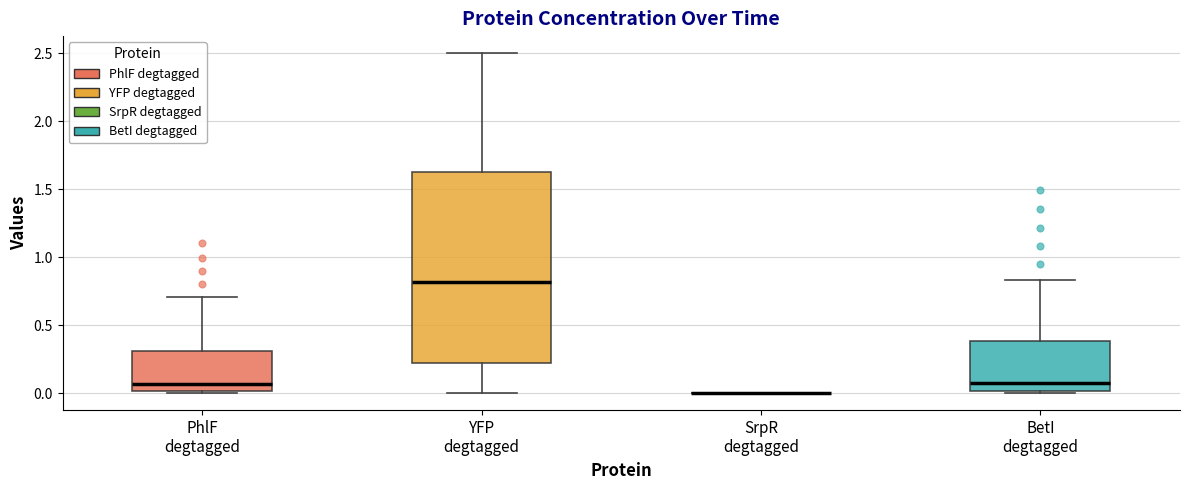

Reading left to right, read every box against the y-axis: the position of its median line, the range the box covers, and the ends of its whiskers. The values are not printed on the chart, so give them approximately, as read against the axis.

PhlF degtagged: median 0.05, box 0.00 to 0.30, whiskers 0.00 to 0.70
YFP degtagged: median 0.80, box 0.20 to 1.65, whiskers 0.00 to 2.50
SrpR degtagged: box collapsed to a line at 0.00, whiskers 0.00 to 0.00
BetI degtagged: median 0.05, box 0.00 to 0.40, whiskers 0.00 to 0.85